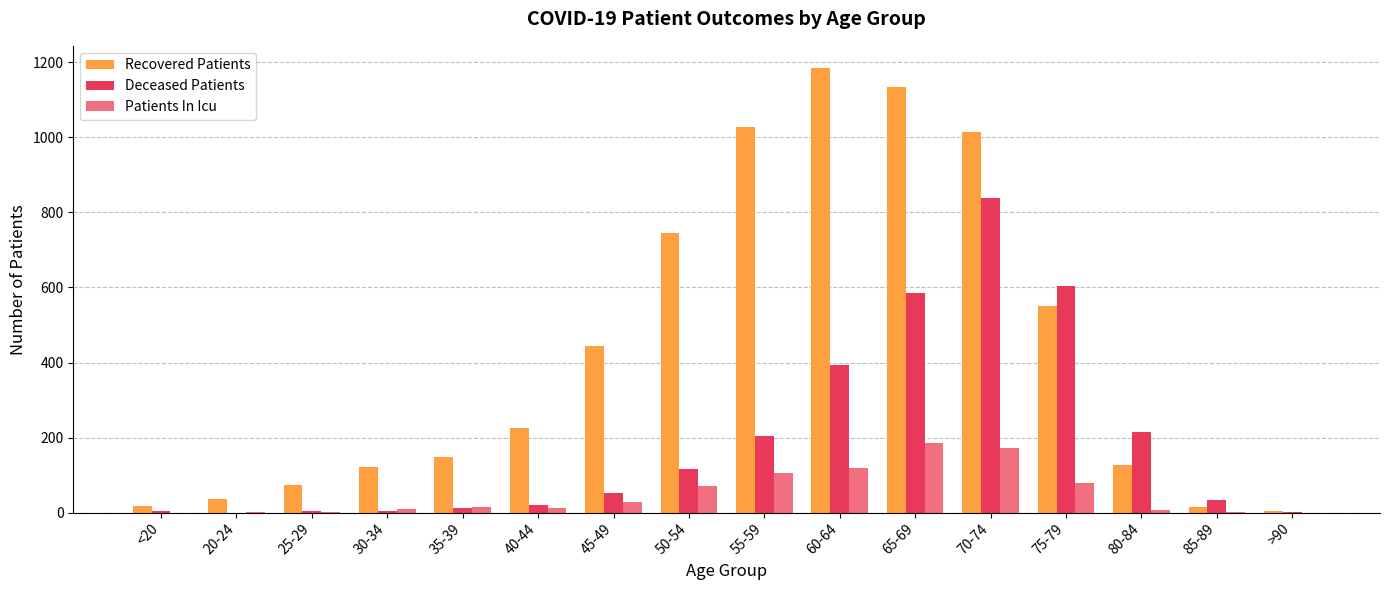

How many series are shown in this chart?

3